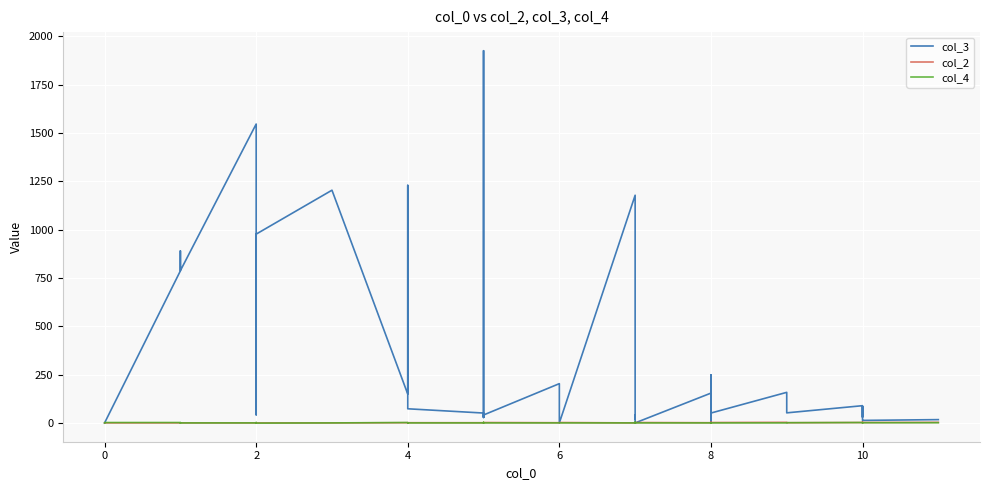

Which series ends up on top after the final intersection of col_3 and col_2?

col_3